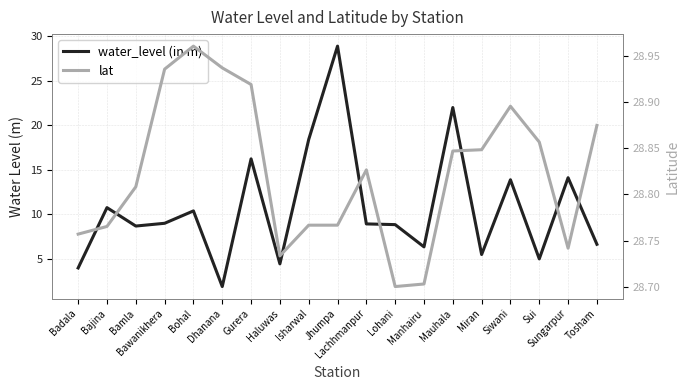

At how many categories does at least one series exceed 9?

19